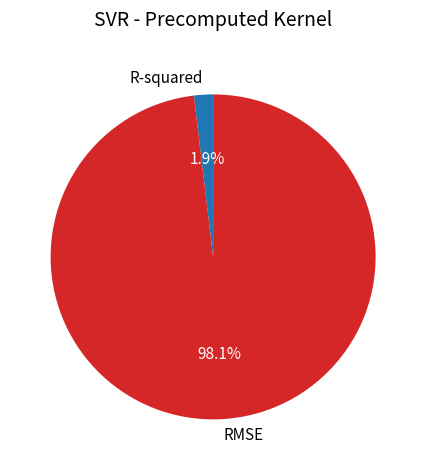

How many slices are in this pie chart?

2